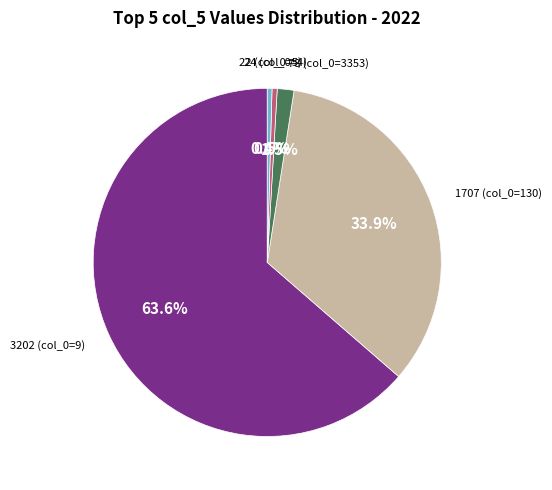

Is there a majority slice in this chart?

Yes